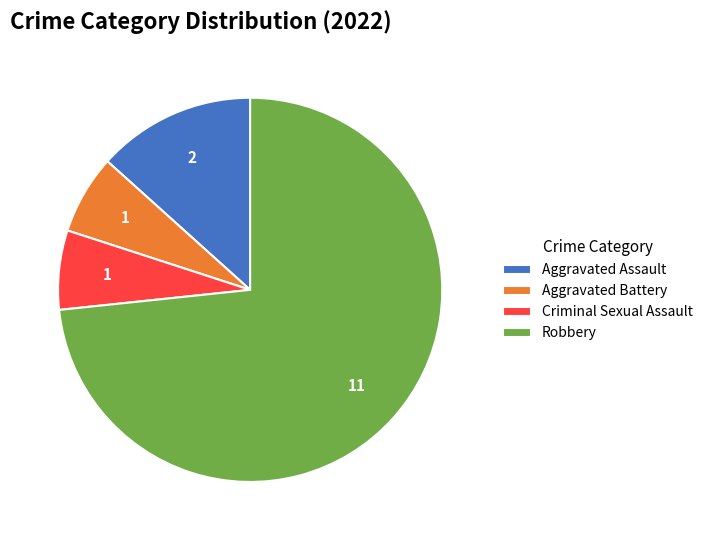

What is the largest slice in the pie chart?

Robbery